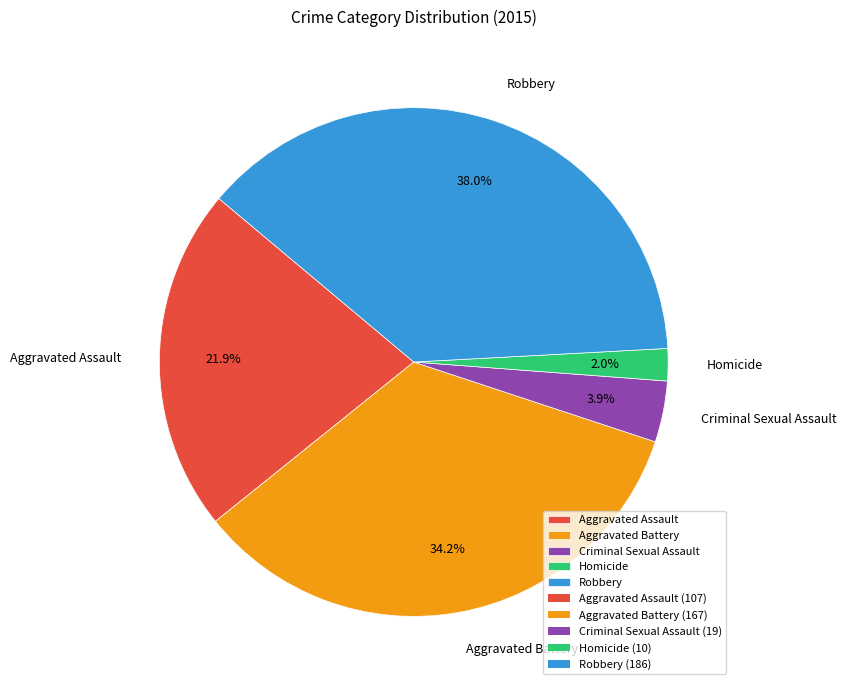

To the nearest percent, what percentage of the pie is Aggravated Battery?

34%